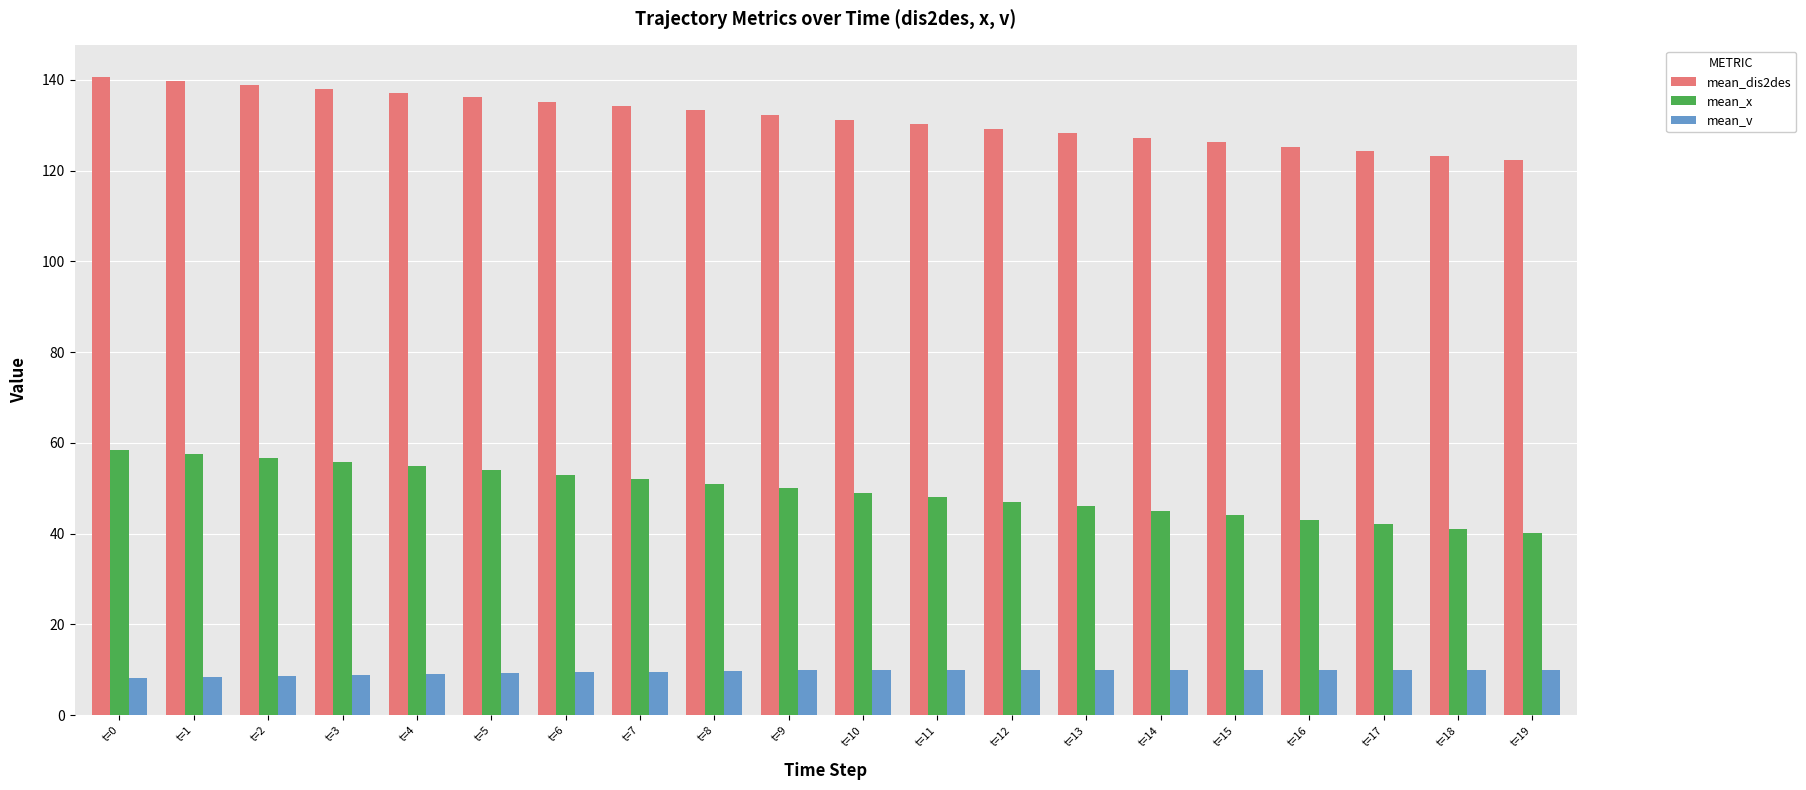

What is the greatest value displayed?

140.6